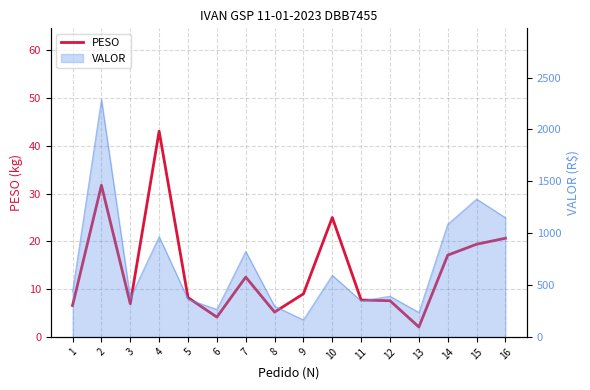

Reading right to left, what are all the values shown in this chart?

20.7	19.4	17.1	2.1	7.6	7.7	25.0	9.0	5.2	12.5	4.1	8.2	43.1	6.9	31.8	6.6